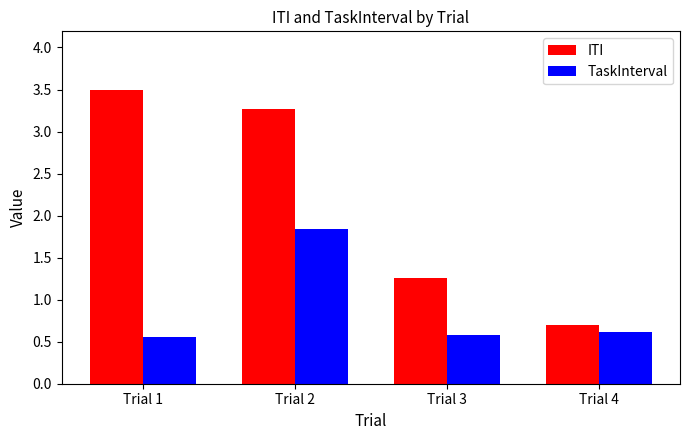

Is it true that ITI equals 3.5 at Trial 1?

True